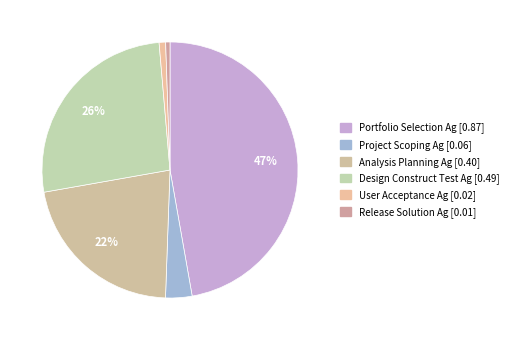

True or false: Project Scoping Ag accounts for 1% of the total.

False